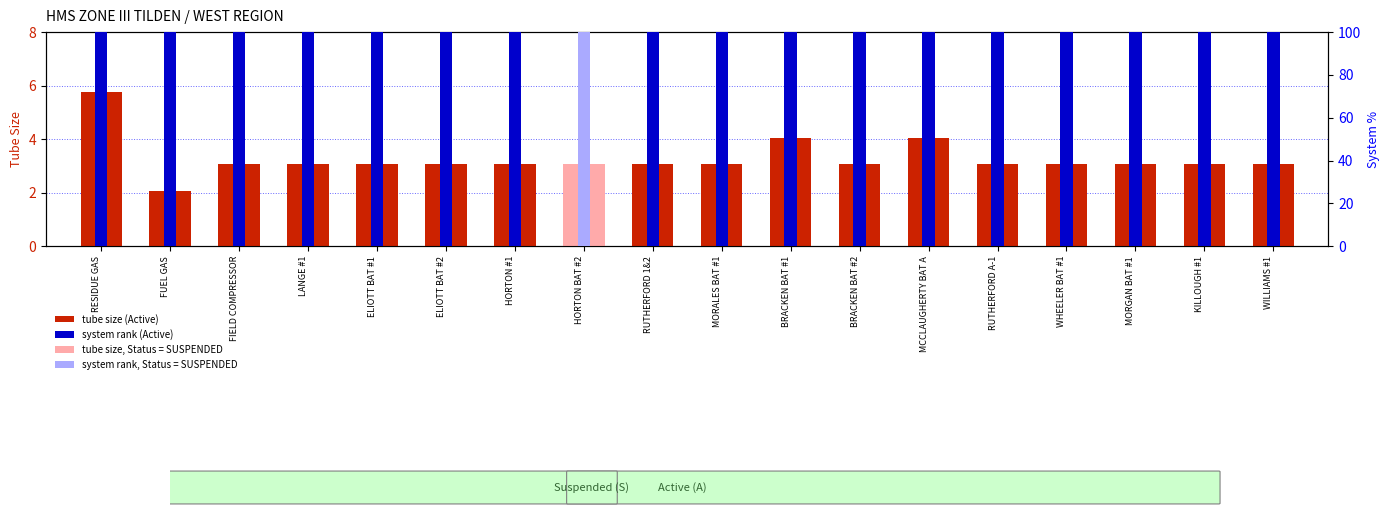

List the series in order of their overall mean, lowest first.

tube size, system rank